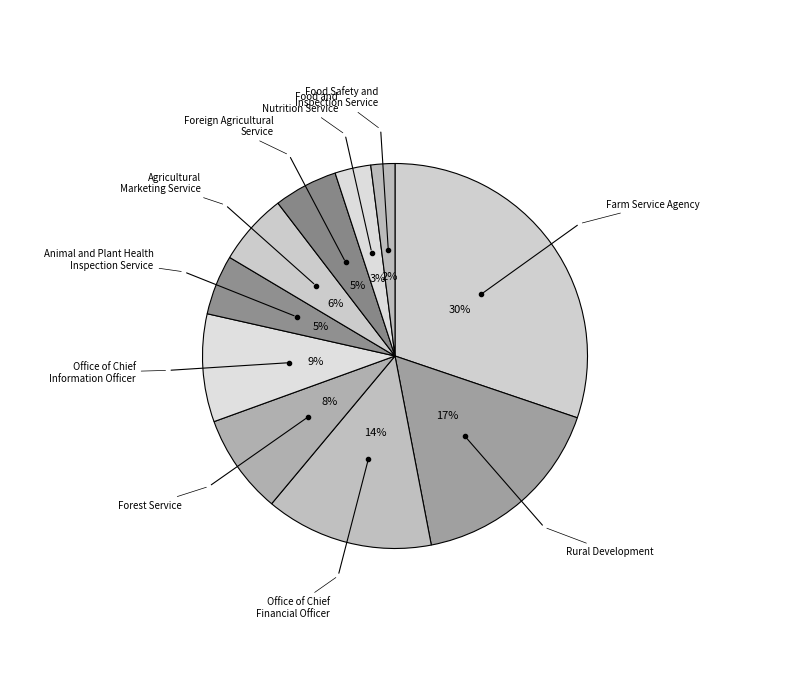

How many slices are in this pie chart?

10